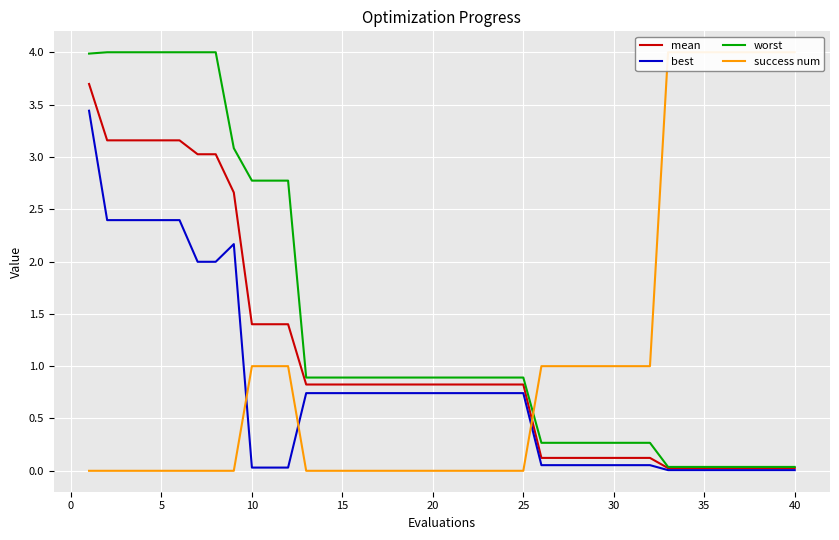

The worst series shows 5.4 at 5. True or false?

False